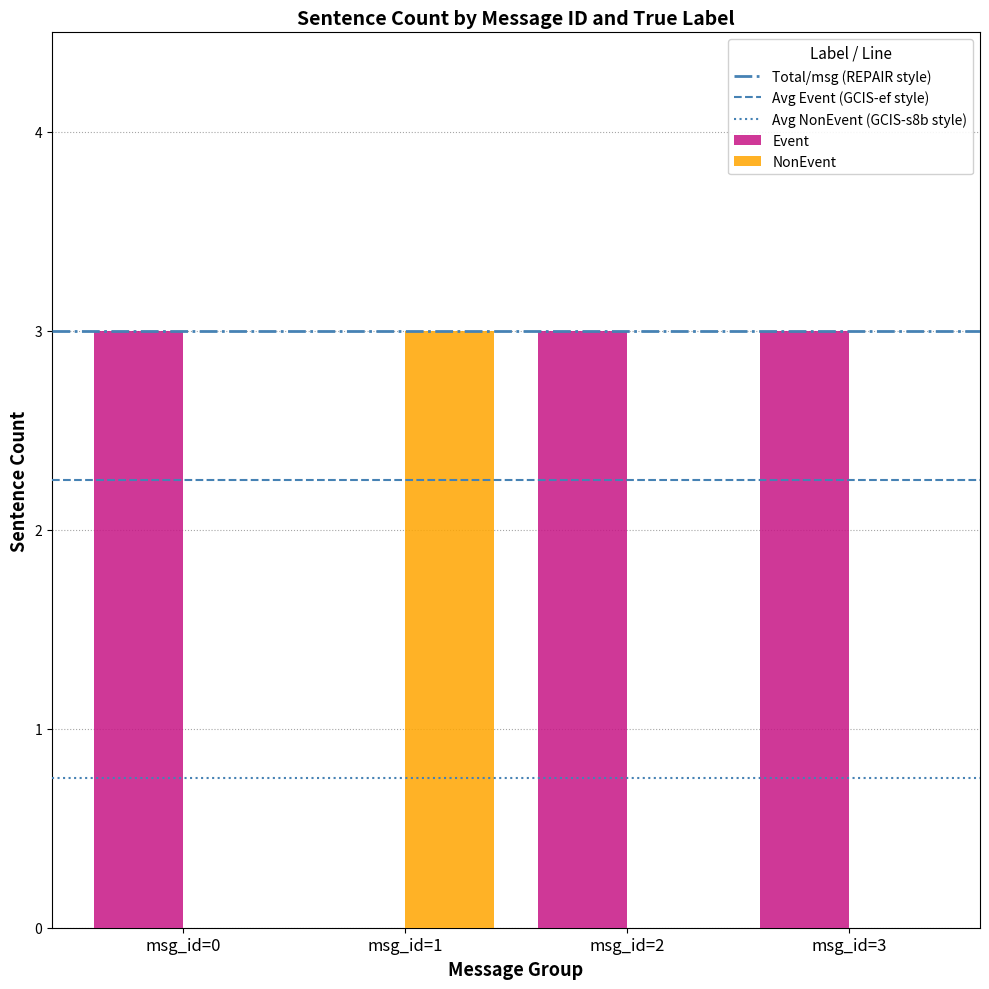

The value of Event at msg_id=0 is 2. True or false?

False